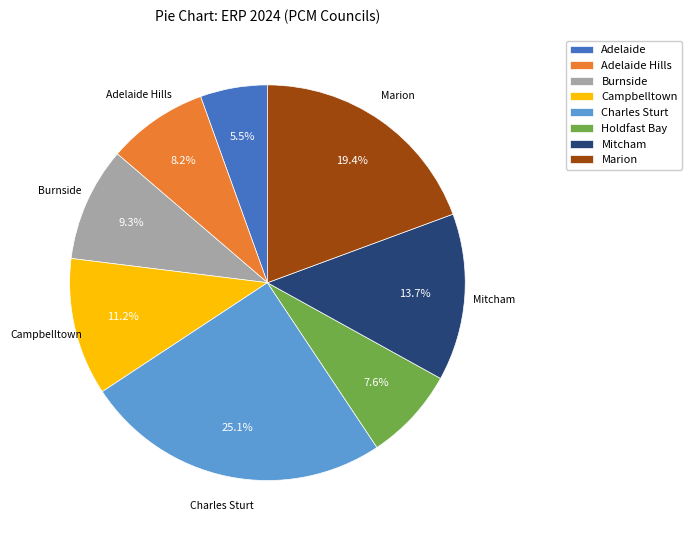

Which category has the smallest portion of the pie?

Adelaide